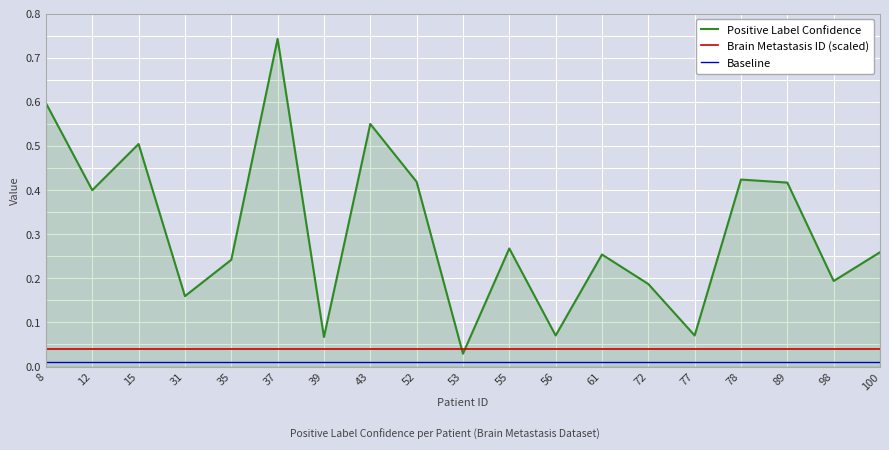

True or false: Brain Metastasis ID (scaled) and Positive Label Confidence intersect in this chart.

True